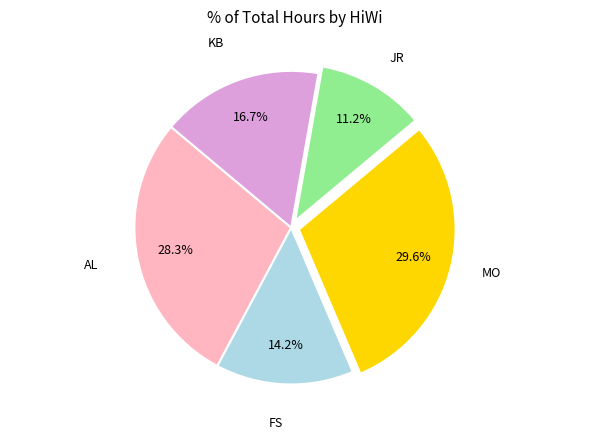

To the nearest percent, what is the difference between the FS and KB slice percentages?

2%